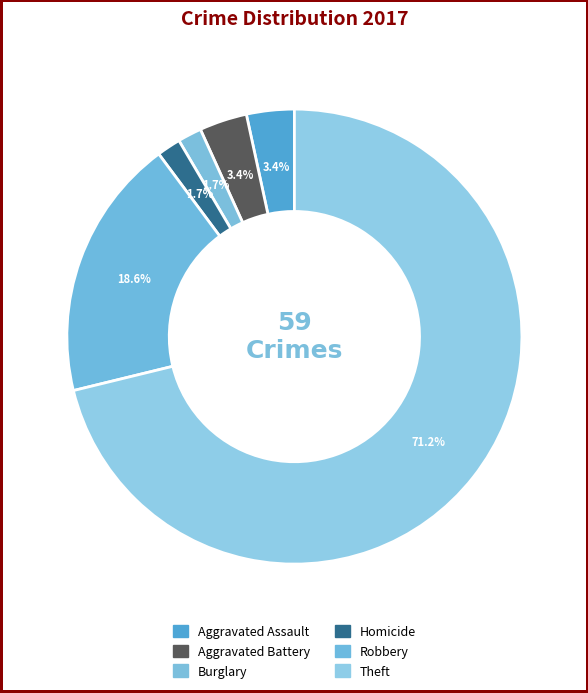

How many slices are in this pie chart?

6